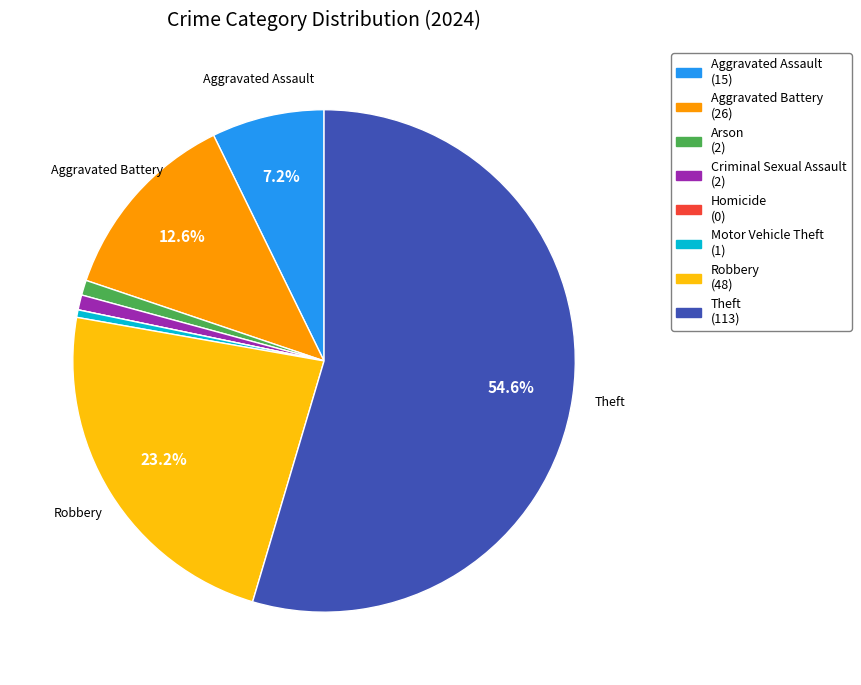

Is Theft the majority of the pie?

Yes